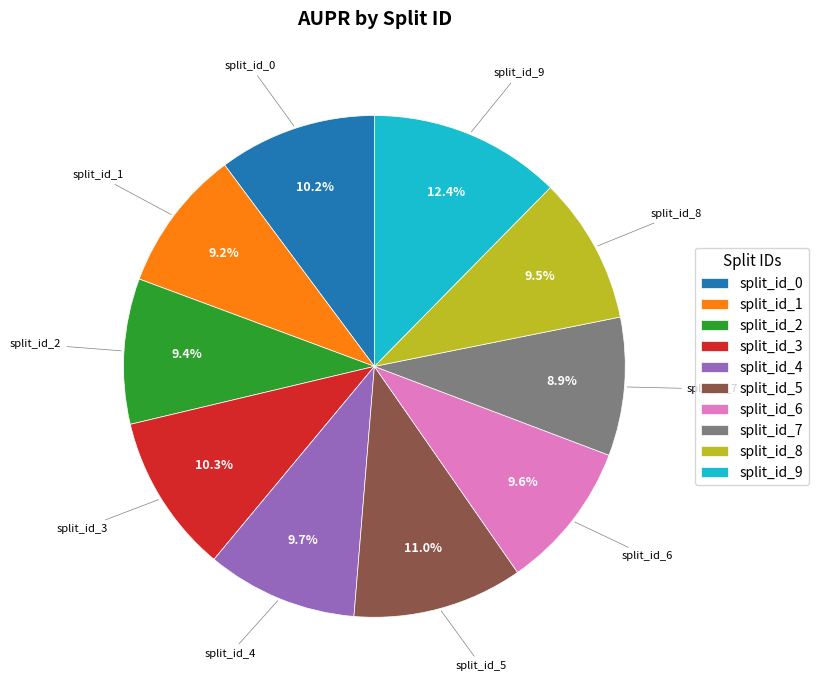

The split_id_6 slice represents 10% of the pie. True or false?

True